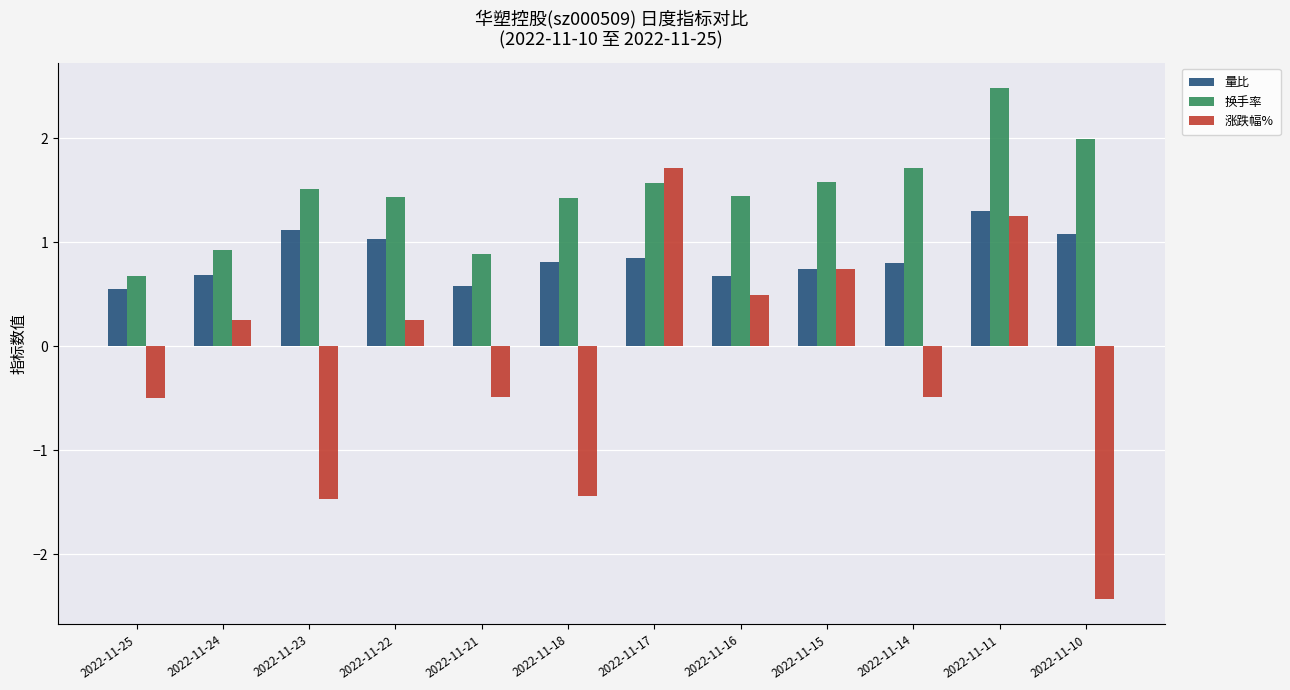

What is the difference between the maximum and minimum values in the 换手率 series?

1.8